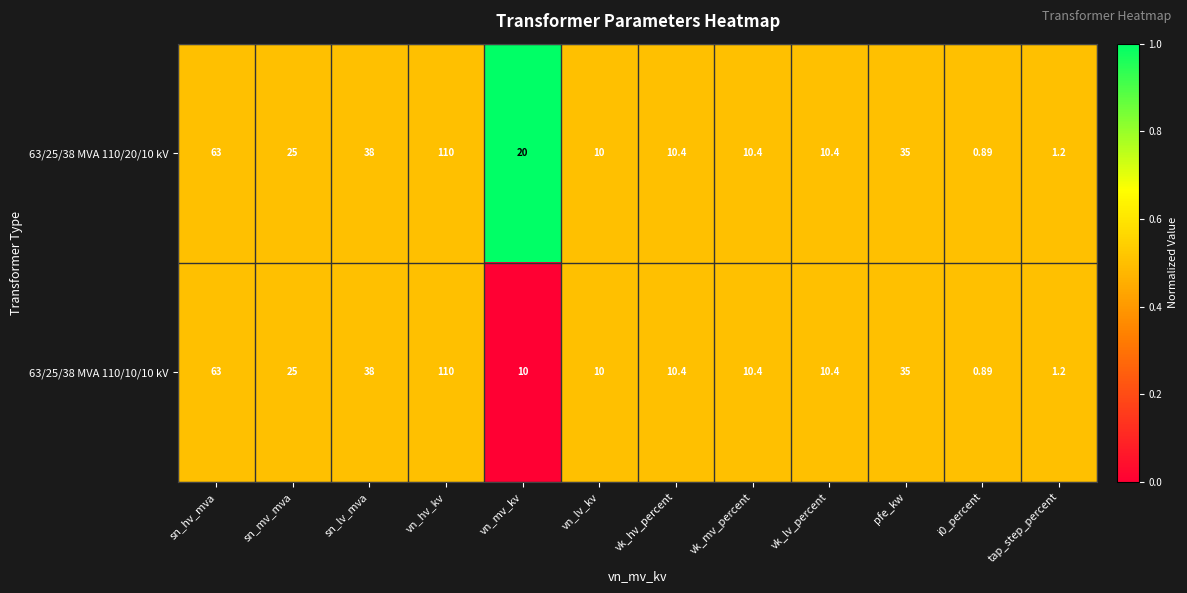

At which category is the sum across all series the highest?

vn_hv_kv